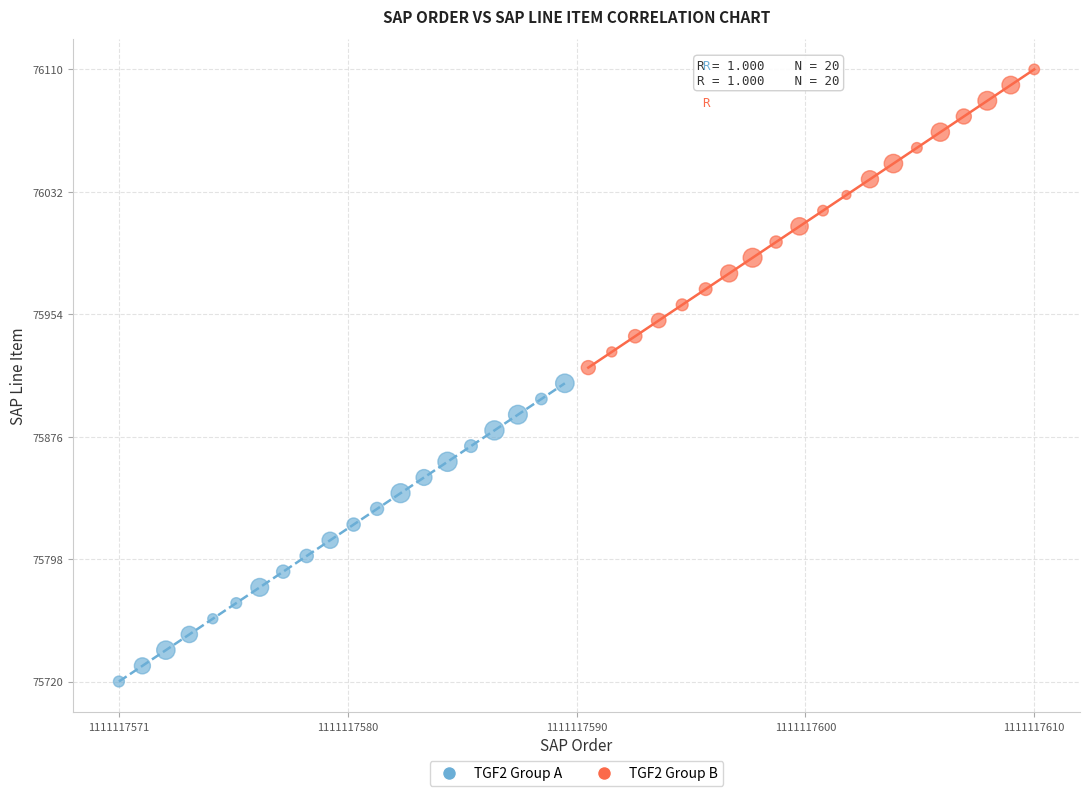

Which series reaches the maximum Y coordinate?

TGF2 Group B